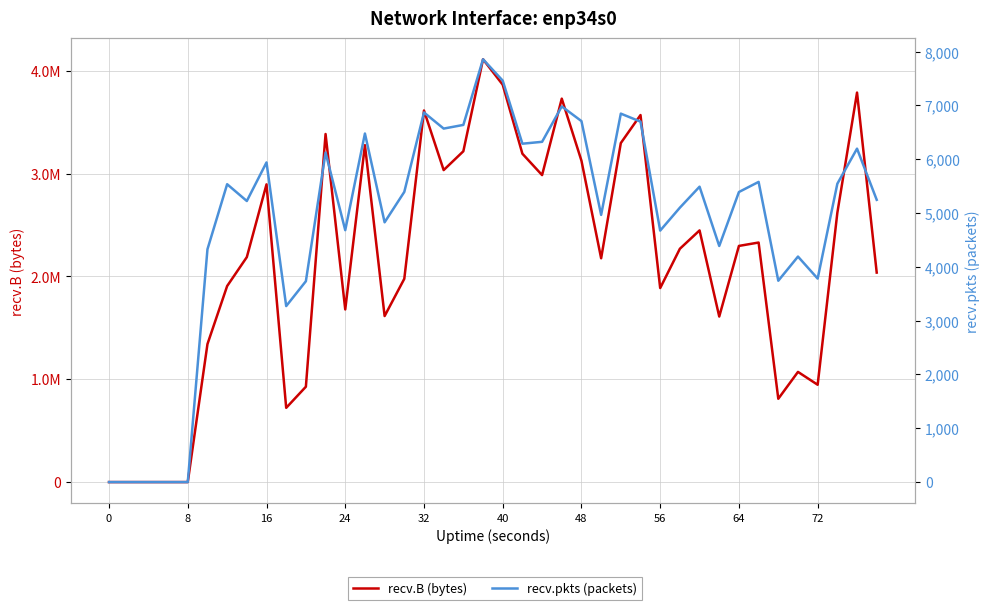

Reading left to right, list all the values displayed in this chart.

recv.B (bytes): 0	0	0	0	0	1341563	1905886	2186992	2894455	721819	927066	3383957	1678351	3275264	1614069	1976398	3612471	3033239	3216221	4110504	3863114	3192359	2984586	3727577	3124243	2175892	3295994	3568383	1886282	2268305	2446804	1609470	2295990	2328917	809920	1071179	946152	2618006	3786842	2036714
recv.pkts (packets): 0	0	0	0	0	4327	5536	5224	5941	3271	3733	6125	4682	6478	4828	5393	6869	6570	6638	7858	7461	6289	6324	6982	6709	4966	6848	6699	4674	5100	5490	4388	5391	5579	3742	4191	3782	5545	6197	5246